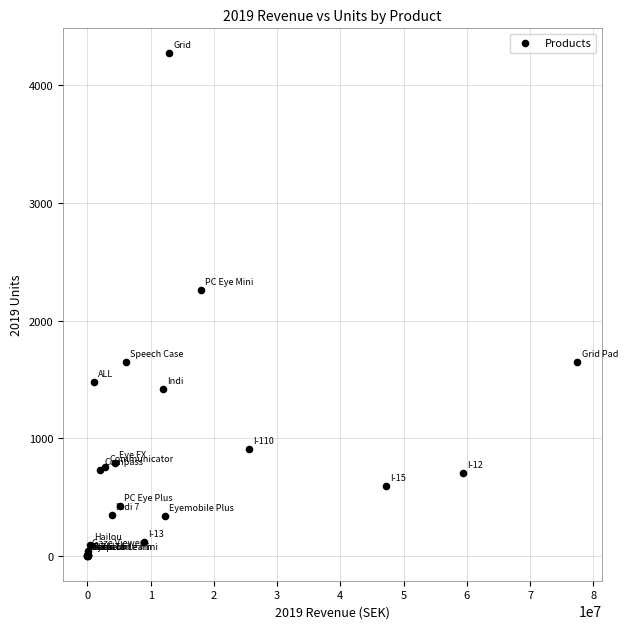

What Y value in the scatter plot is closest to 2136?

2256.1